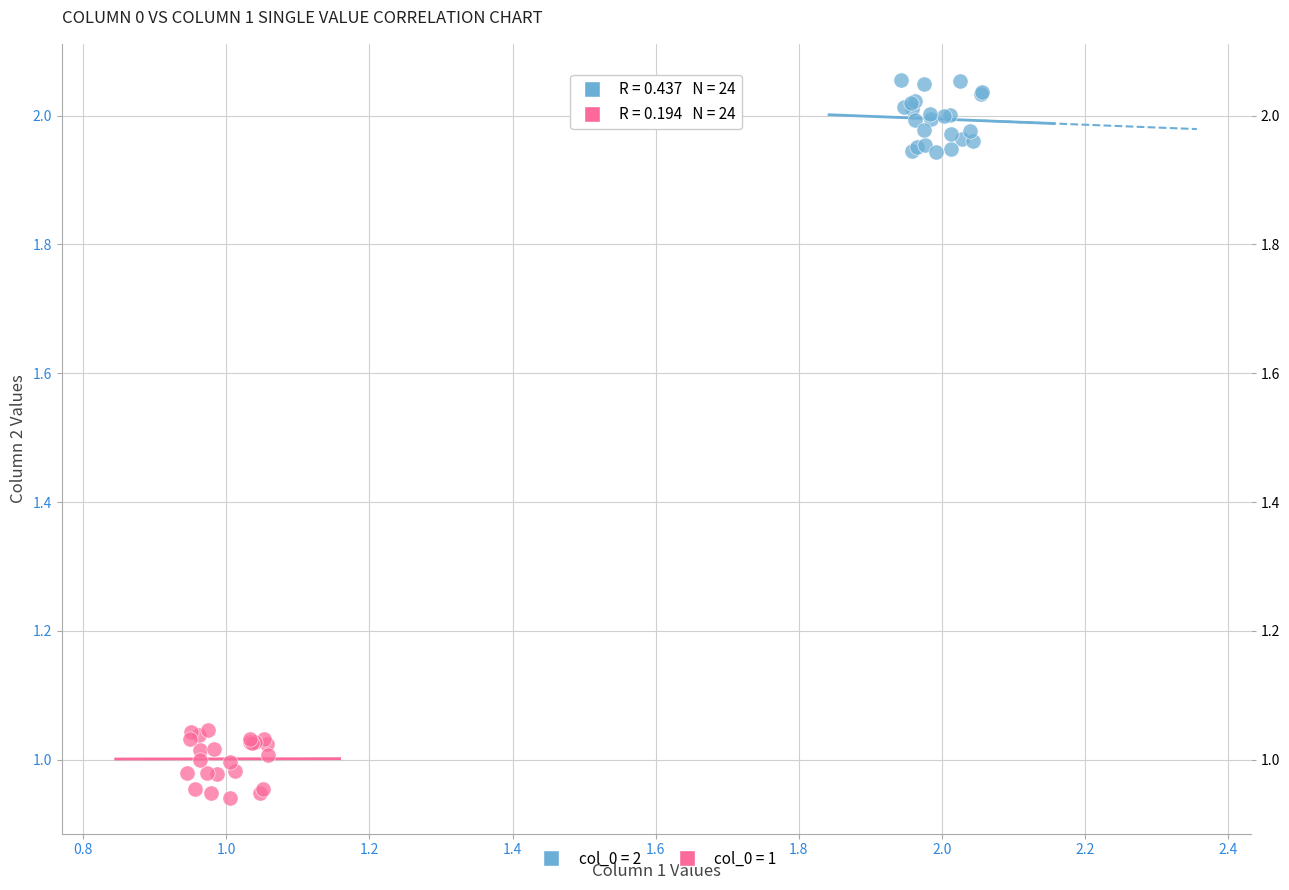

What are all the series names shown in the legend?

col_0 = 2, col_0 = 1